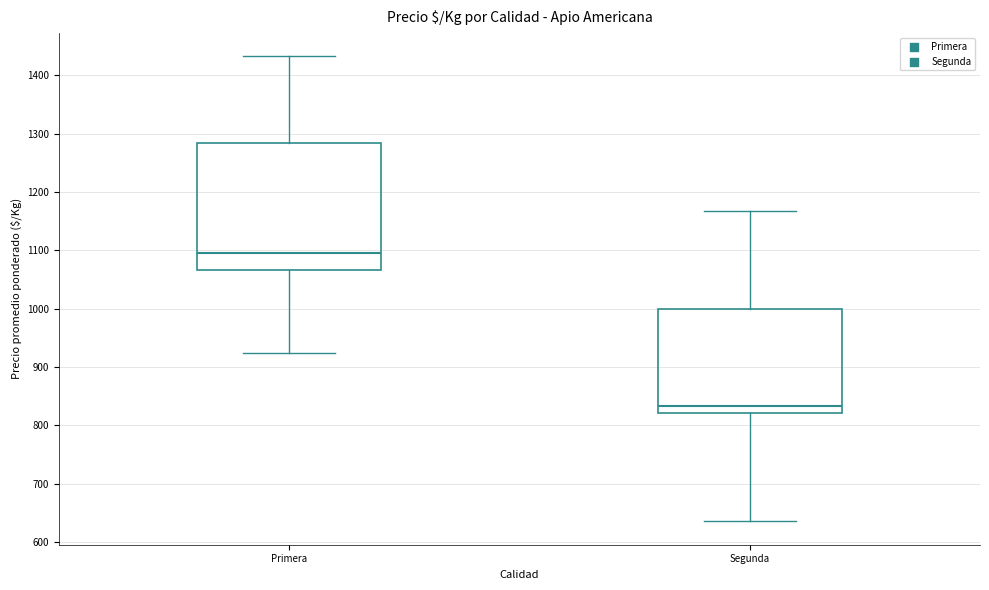

Which box's median line is the highest?

Primera